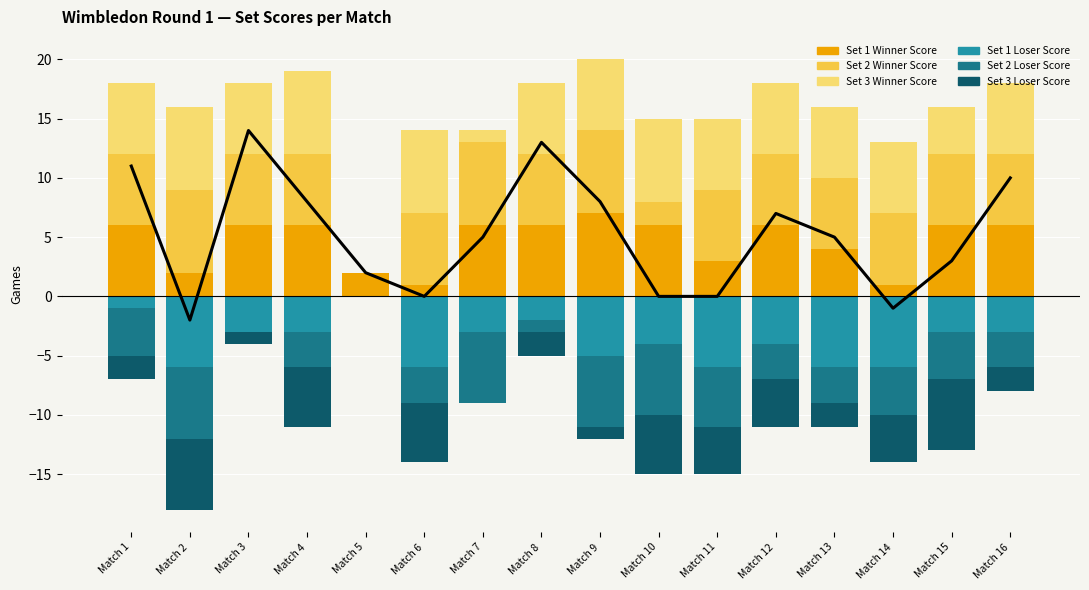

Reading left to right, extract all data points from this chart.

Set 1 Winner Score: Match 1=6	Match 2=2	Match 3=6	Match 4=6	Match 5=2	Match 6=1	Match 7=6	Match 8=6	Match 9=7	Match 10=6	Match 11=3	Match 12=6	Match 13=4	Match 14=1	Match 15=6	Match 16=6
Set 1 Loser Score: Match 1=-1	Match 2=-6	Match 3=-3	Match 4=-3	Match 5=0	Match 6=-6	Match 7=-3	Match 8=-2	Match 9=-5	Match 10=-4	Match 11=-6	Match 12=-4	Match 13=-6	Match 14=-6	Match 15=-3	Match 16=-3
Set 2 Winner Score: Match 1=6	Match 2=7	Match 3=6	Match 4=6	Match 5=0	Match 6=6	Match 7=7	Match 8=6	Match 9=7	Match 10=2	Match 11=6	Match 12=6	Match 13=6	Match 14=6	Match 15=6	Match 16=6
Set 2 Loser Score: Match 1=-4	Match 2=-6	Match 3=0	Match 4=-3	Match 5=0	Match 6=-3	Match 7=-6	Match 8=-1	Match 9=-6	Match 10=-6	Match 11=-5	Match 12=-3	Match 13=-3	Match 14=-4	Match 15=-4	Match 16=-3
Set 3 Winner Score: Match 1=6	Match 2=7	Match 3=6	Match 4=7	Match 5=0	Match 6=7	Match 7=1	Match 8=6	Match 9=6	Match 10=7	Match 11=6	Match 12=6	Match 13=6	Match 14=6	Match 15=4	Match 16=6
Set 3 Loser Score: Match 1=-2	Match 2=-6	Match 3=-1	Match 4=-5	Match 5=0	Match 6=-5	Match 7=0	Match 8=-2	Match 9=-1	Match 10=-5	Match 11=-4	Match 12=-4	Match 13=-2	Match 14=-4	Match 15=-6	Match 16=-2